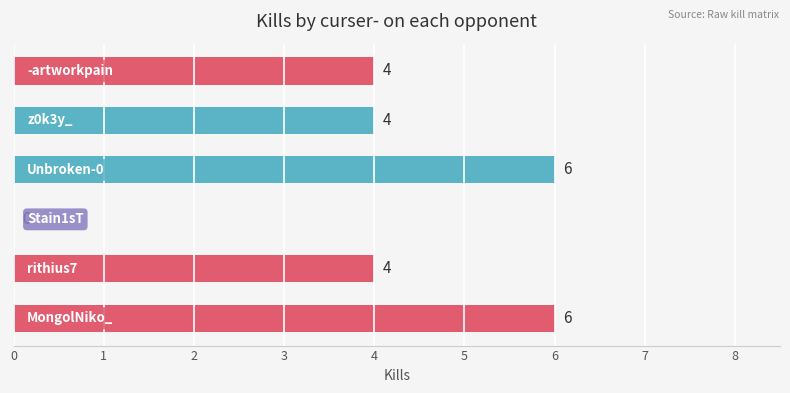

What is the maximum value shown in the chart?

6